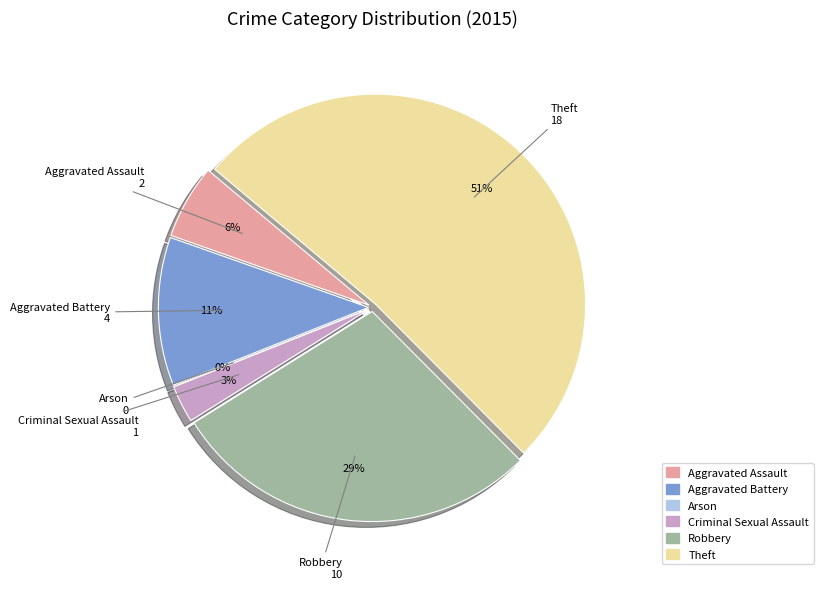

Which category accounts for the majority?

Theft